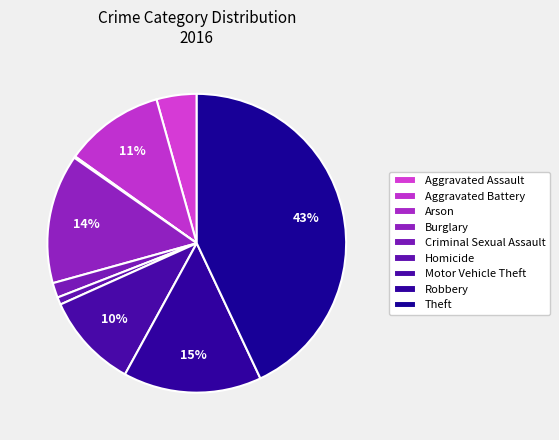

To the nearest percent, what is the difference between the largest and smallest slice percentages?

43%